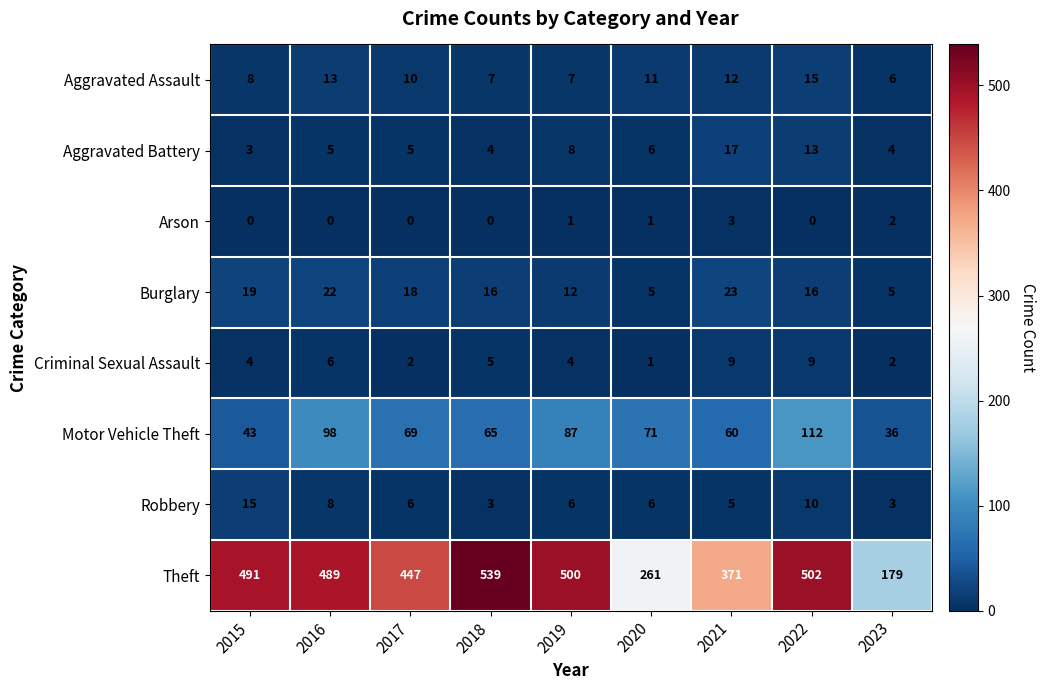

Count the number of data series in this chart.

8